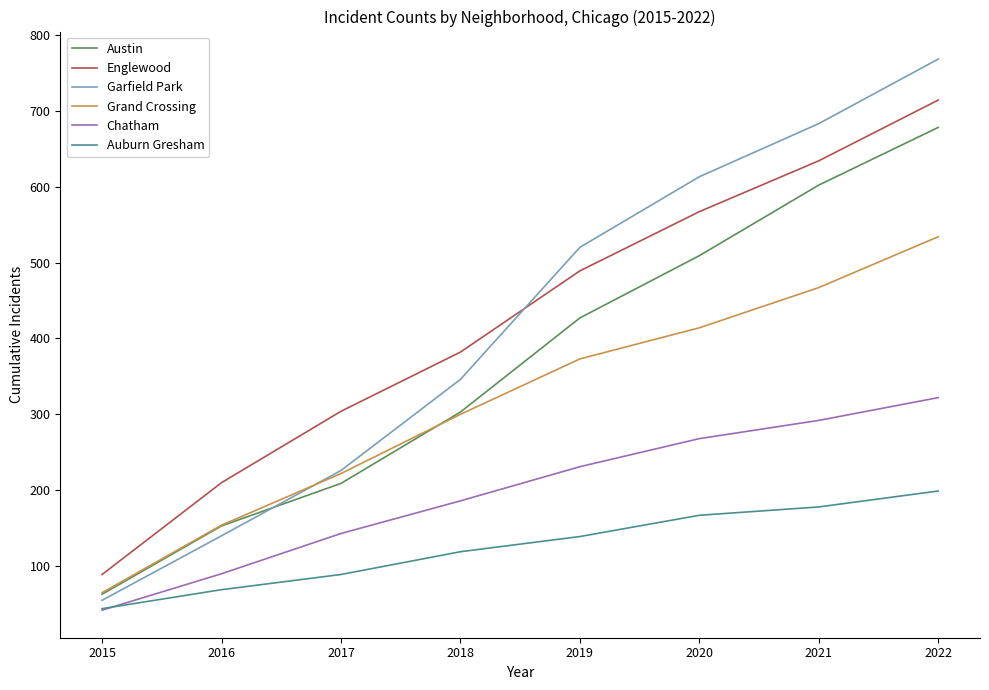

Is it true that Grand Crossing equals 373 at 2019?

True